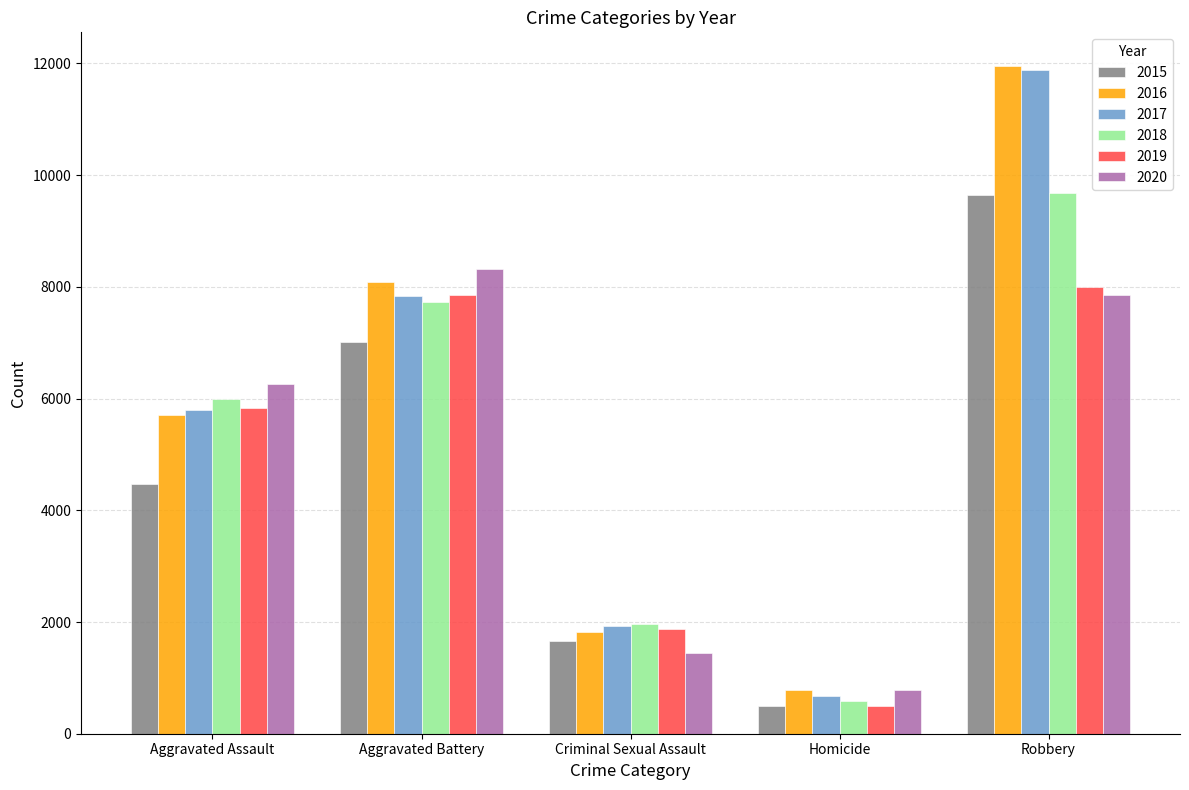

Which category has the lowest value across all series?

Homicide